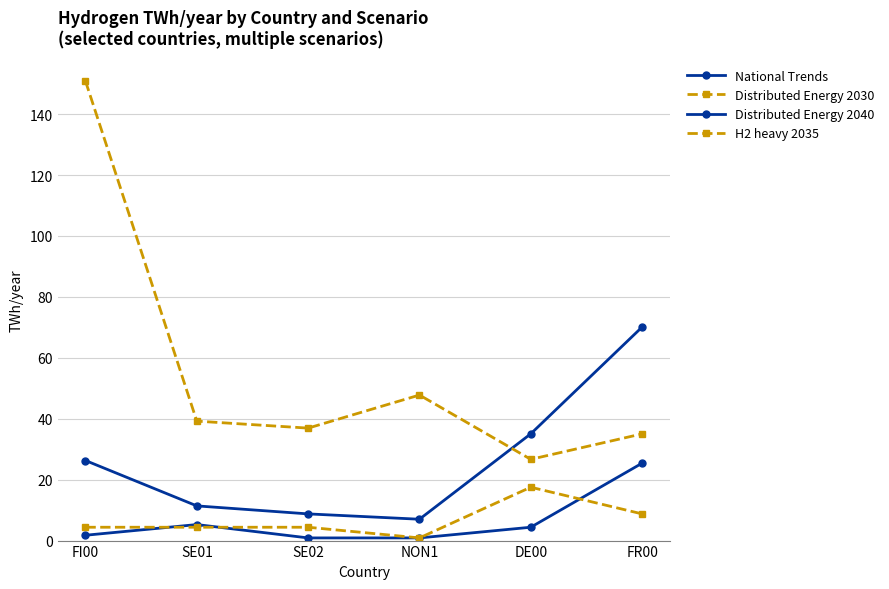

Reading left to right, what are all the values shown in this chart?

National Trends: FI00=1.8	SE01=5.3	SE02=0.9	NON1=0.9	DE00=4.4	FR00=25.4
Distributed Energy 2030: FI00=4.4	SE01=4.4	SE02=4.4	NON1=0.9	DE00=17.5	FR00=8.8
Distributed Energy 2040: FI00=26.3	SE01=11.4	SE02=8.8	NON1=7.0	DE00=35.0	FR00=70.1
H2 heavy 2035: FI00=150.8	SE01=39.2	SE02=36.9	NON1=47.8	DE00=26.7	FR00=35.0